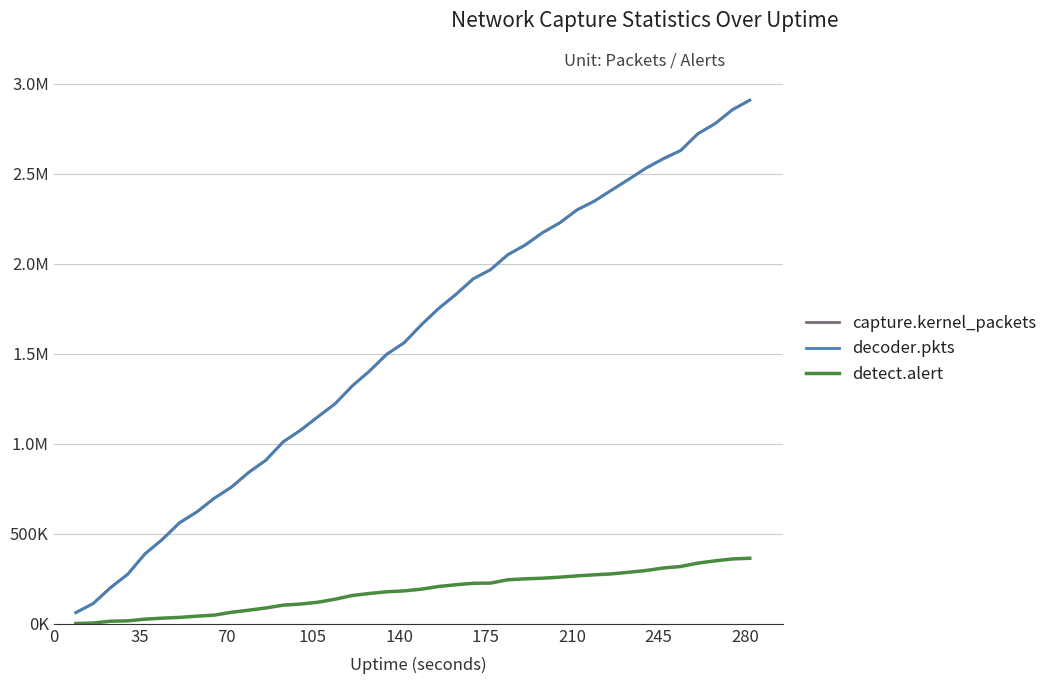

Which series has the largest range (max minus min)?

decoder.pkts